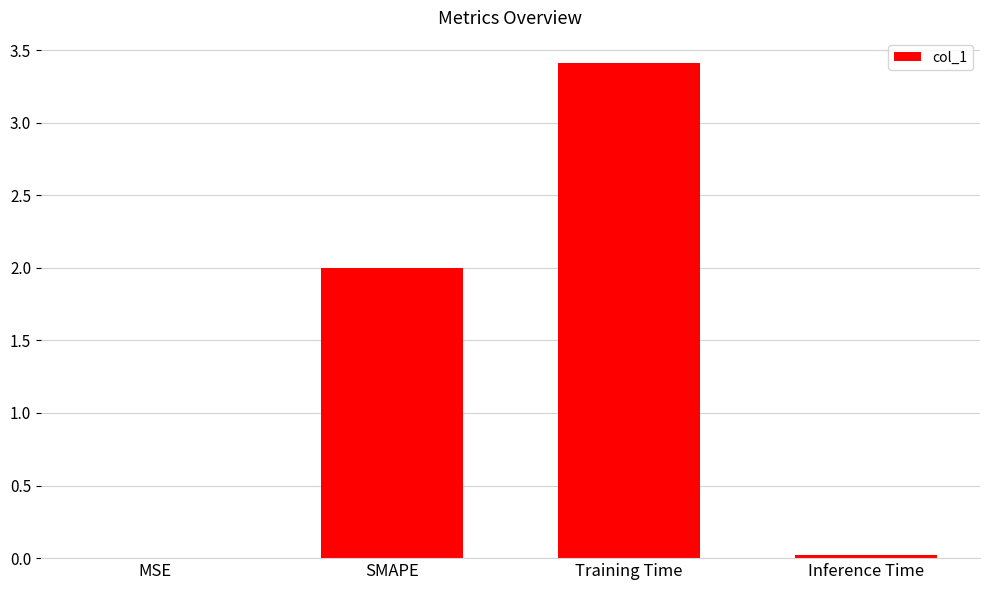

What is the change in value from Training Time to Inference Time?

-3.4